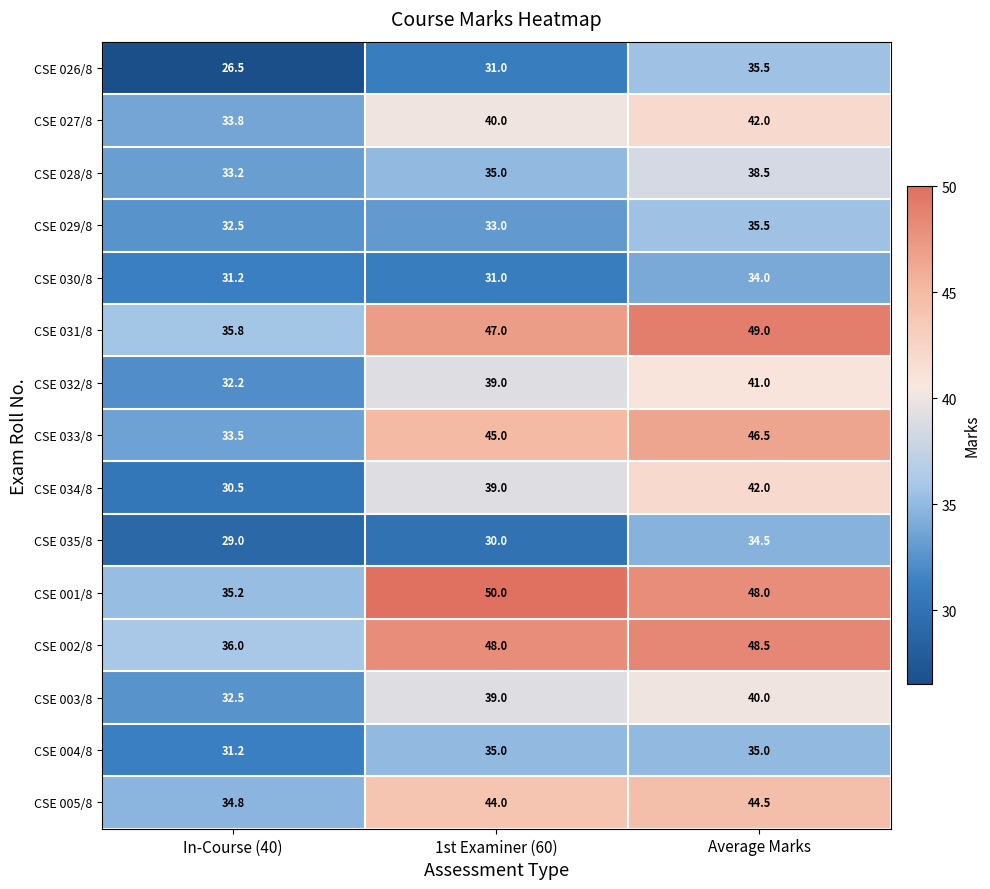

At how many categories does at least one series exceed 42?

2